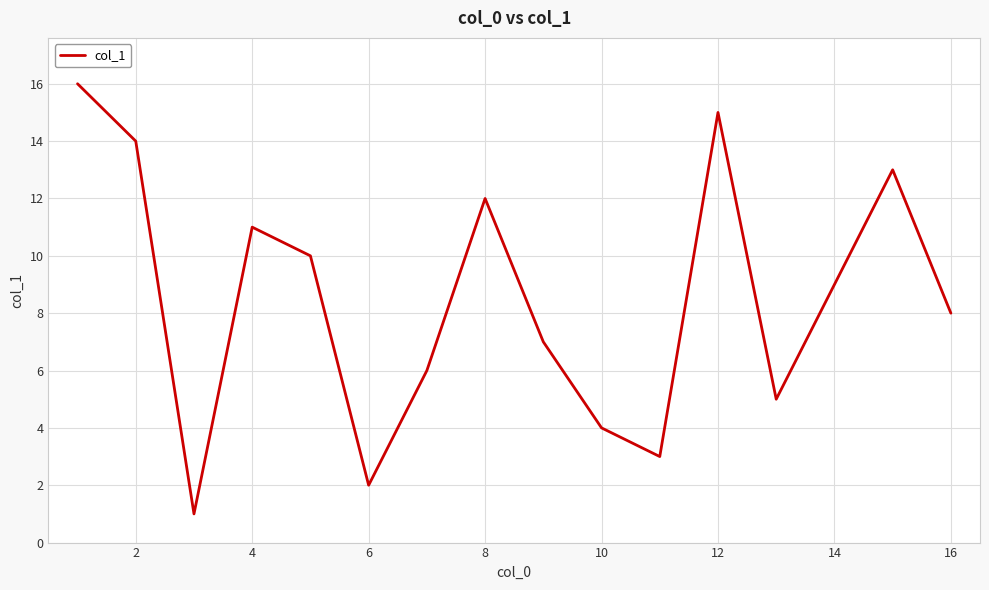

What is the difference between the maximum and minimum values?

15